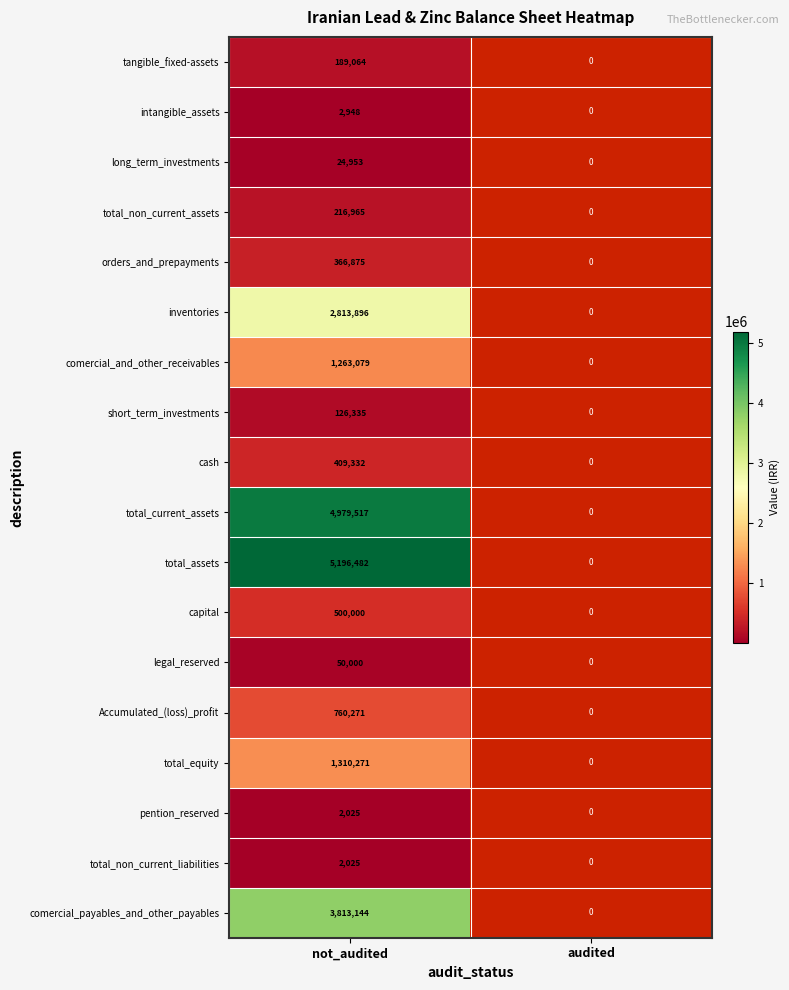

True or false: comercial_and_other_receivables has a value of 1263079 at not_audited.

True